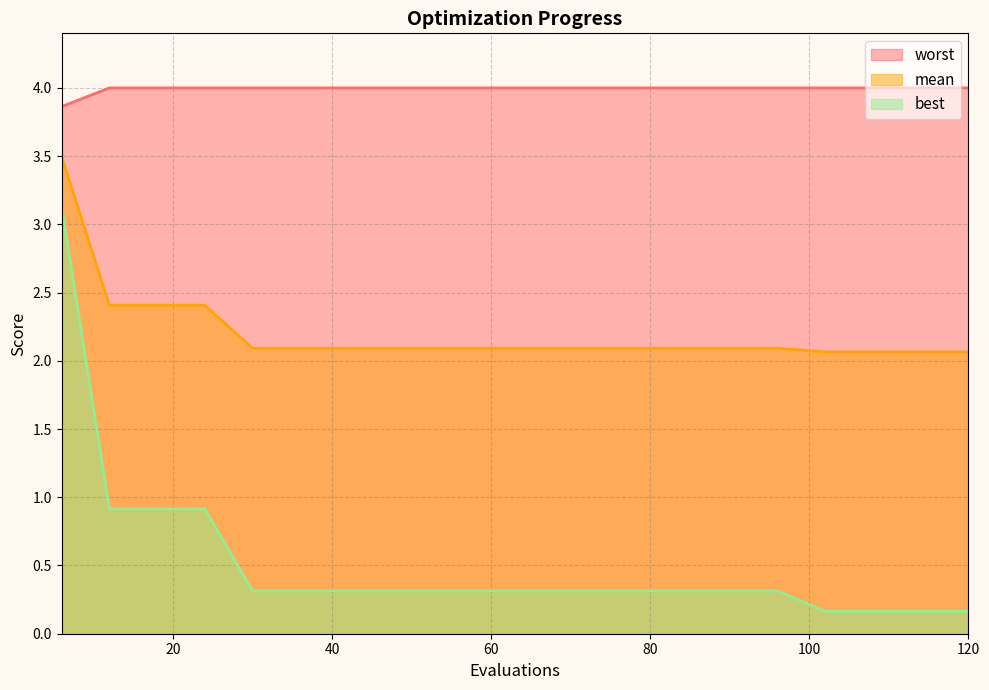

Does the chart display data point markers on the line(s)?

No